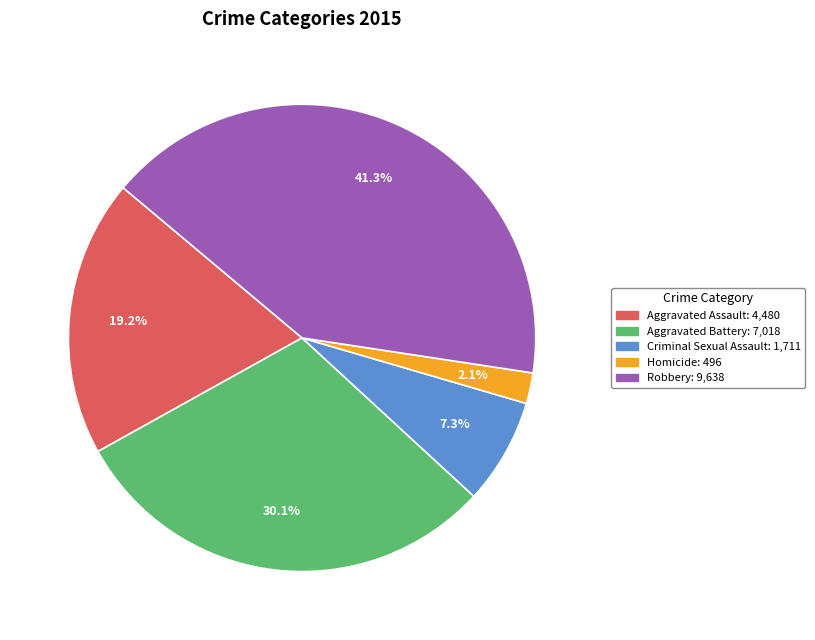

To the nearest percent, what percentage of the pie is Criminal Sexual Assault?

7%